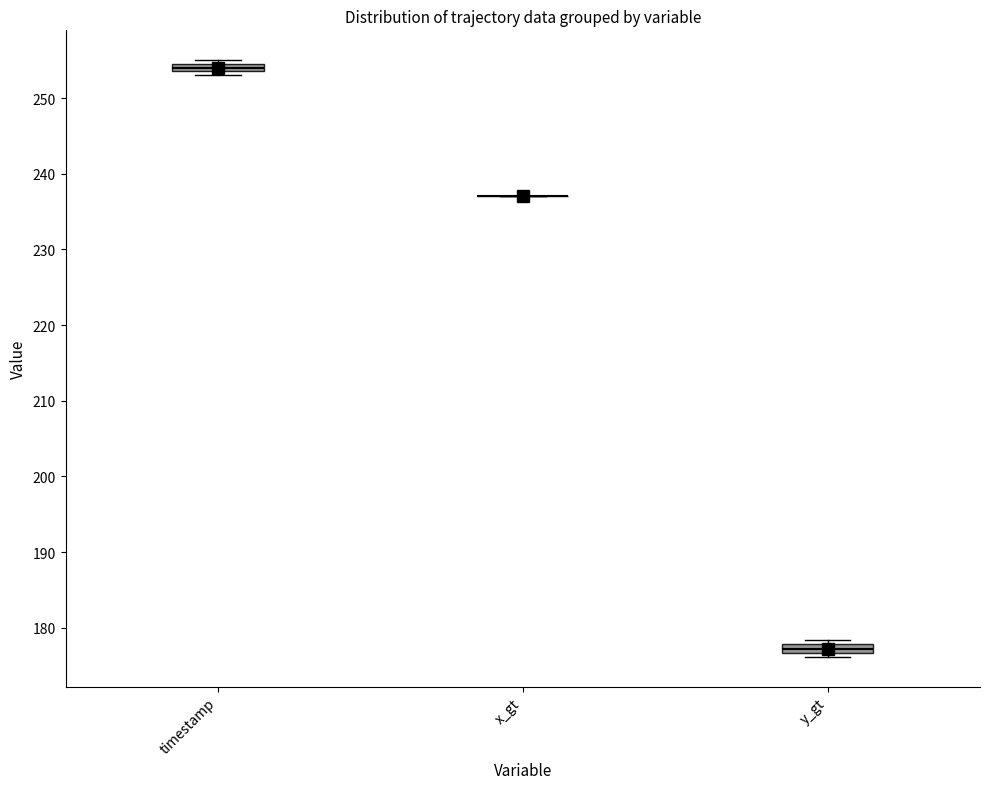

Where is the upper edge of the box for y_gt on the y-axis? The values are not printed on the chart, so give them approximately, as read against the axis.

178